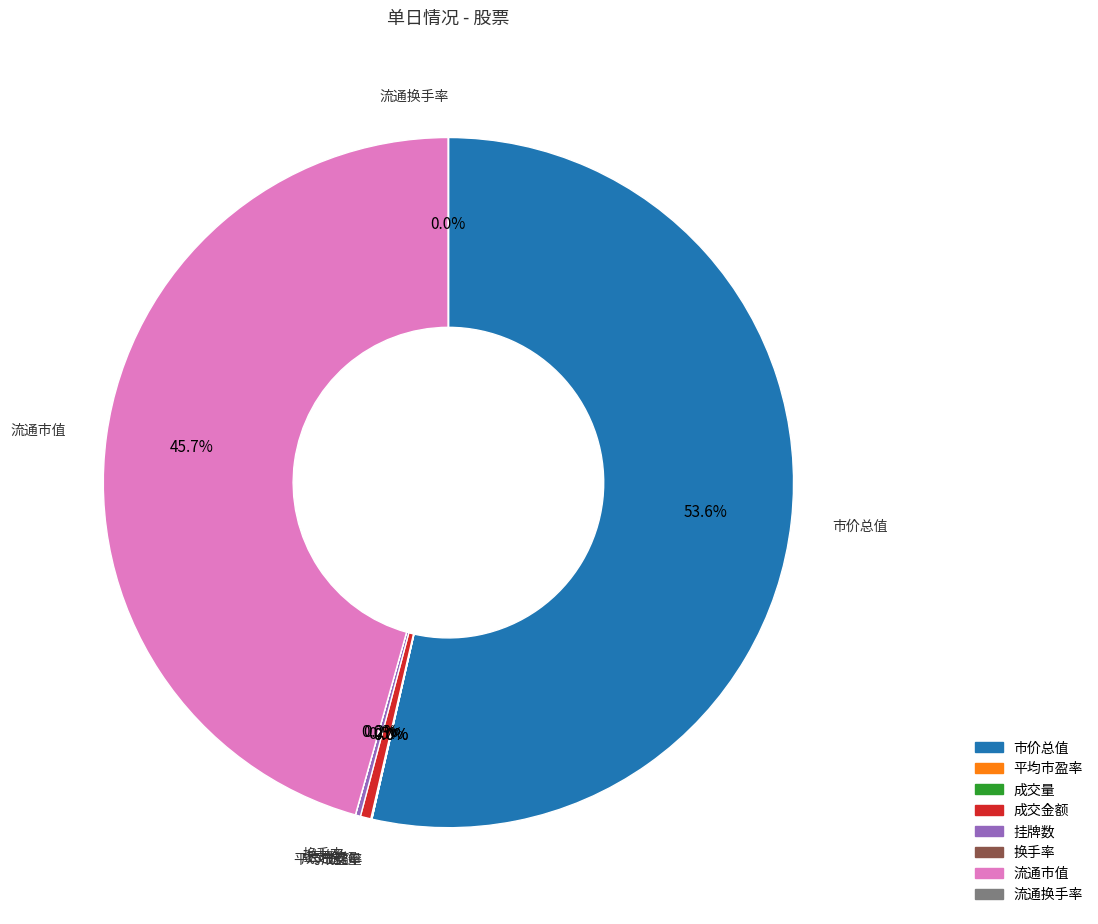

Which category has the biggest portion of the pie?

市价总值